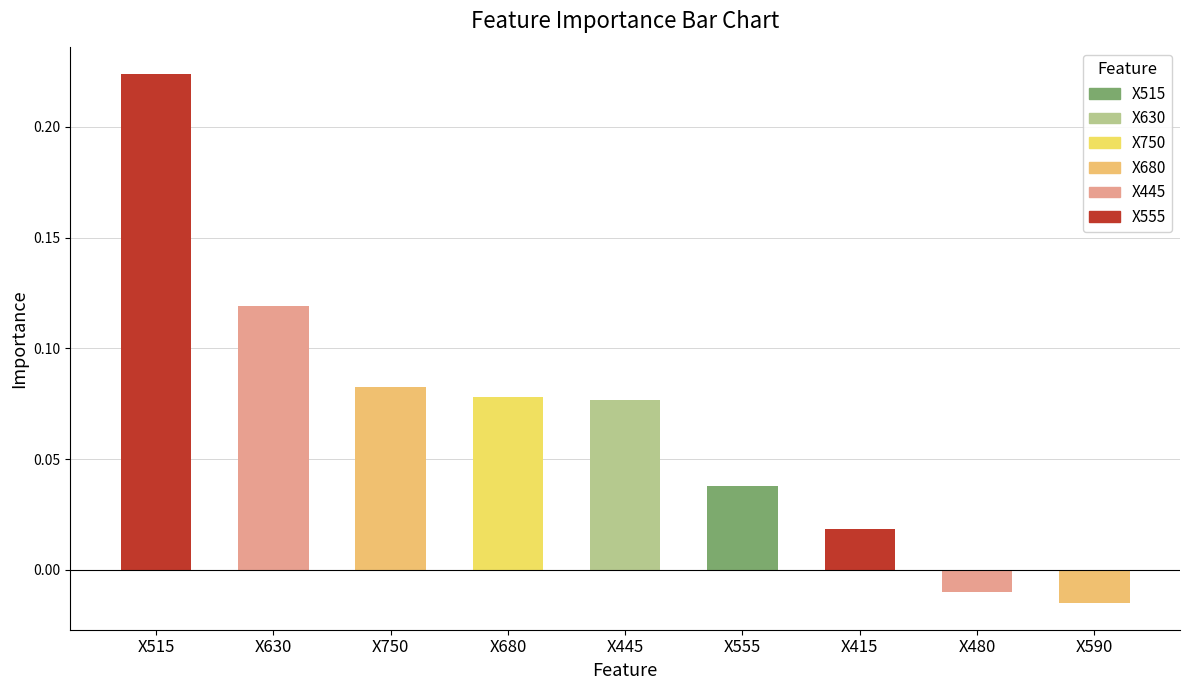

At which category does the chart reach its peak across all series?

X515